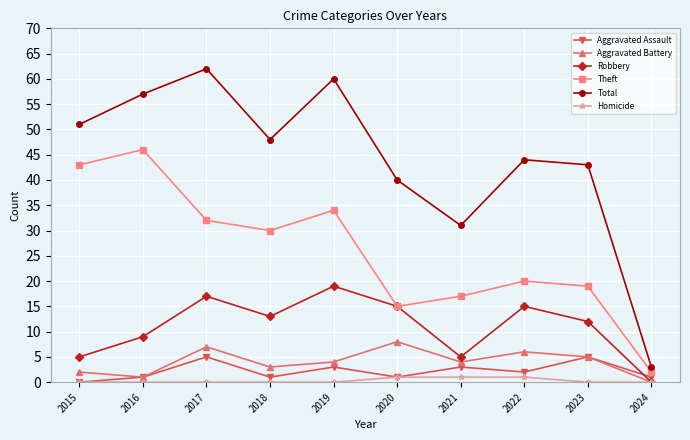

Is this an area chart (filled region under the line)?

No